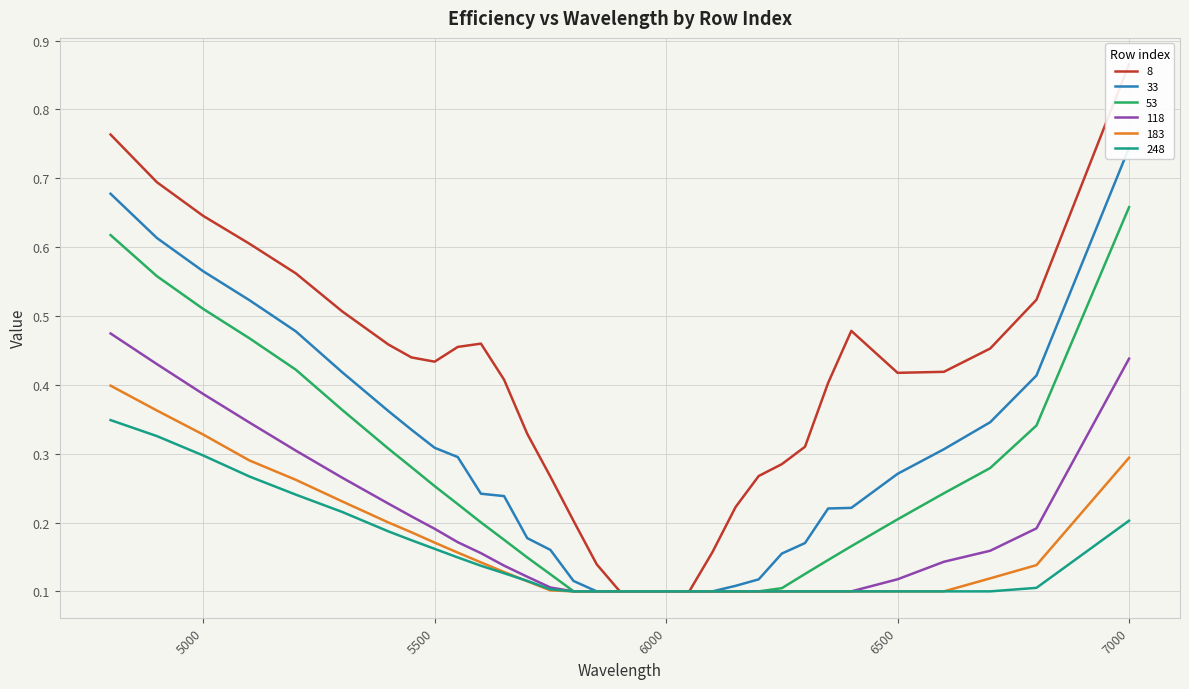

How many lines are shown in the chart?

6